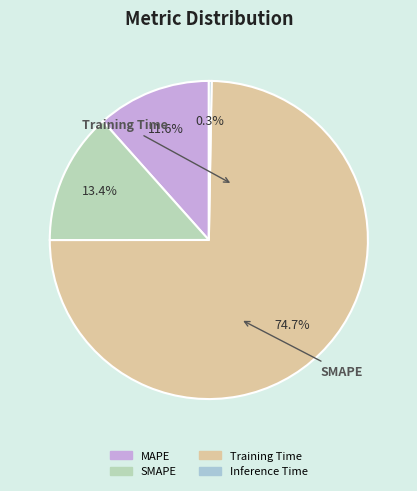

Which category accounts for the majority?

Training Time